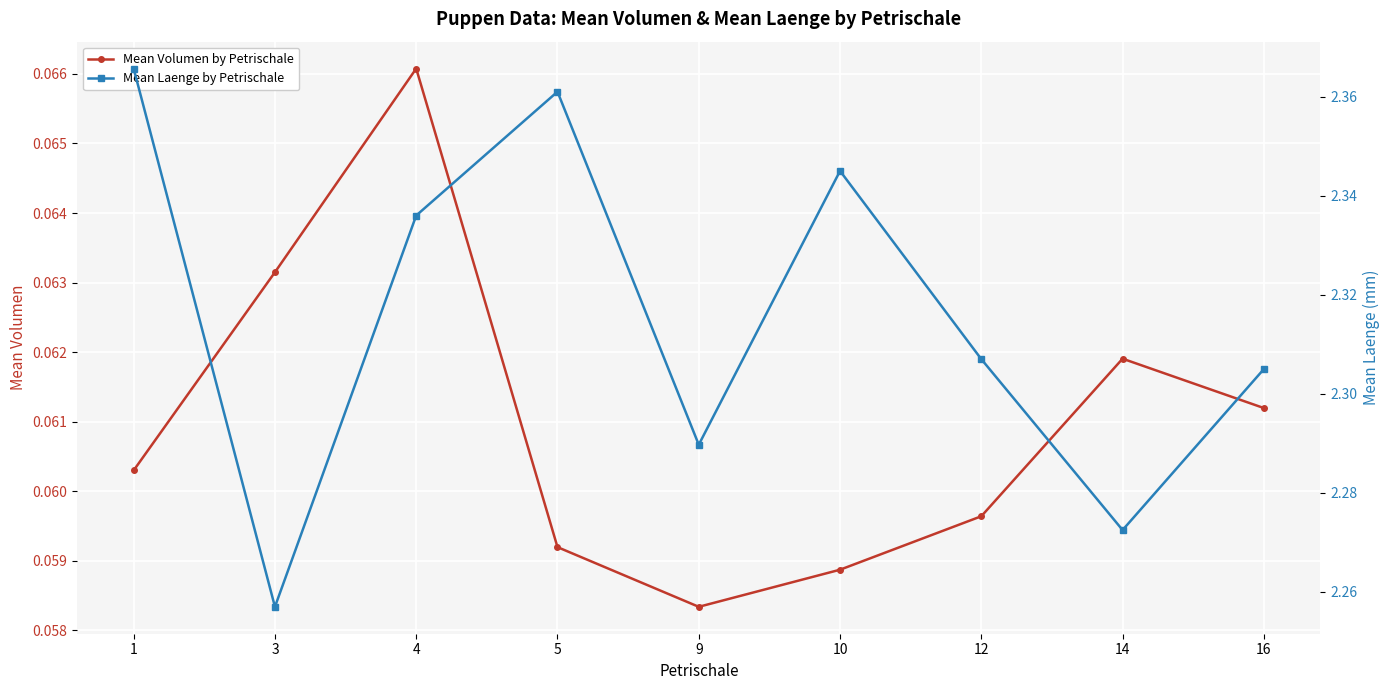

Reading left to right, extract all data points from this chart.

Mean Volumen by Petrischale: 1=0.1	3=0.1	4=0.1	5=0.1	9=0.1	10=0.1	12=0.1	14=0.1	16=0.1
Mean Laenge by Petrischale: 1=2.4	3=2.3	4=2.3	5=2.4	9=2.3	10=2.3	12=2.3	14=2.3	16=2.3